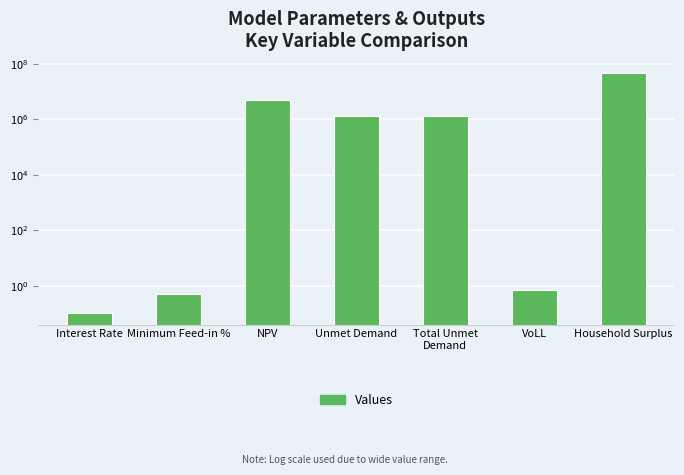

Reading left to right, transcribe all the data shown in this chart.

0.1	0.5	4954808.9	1346736.8	1346736.8	0.7	46931676.3